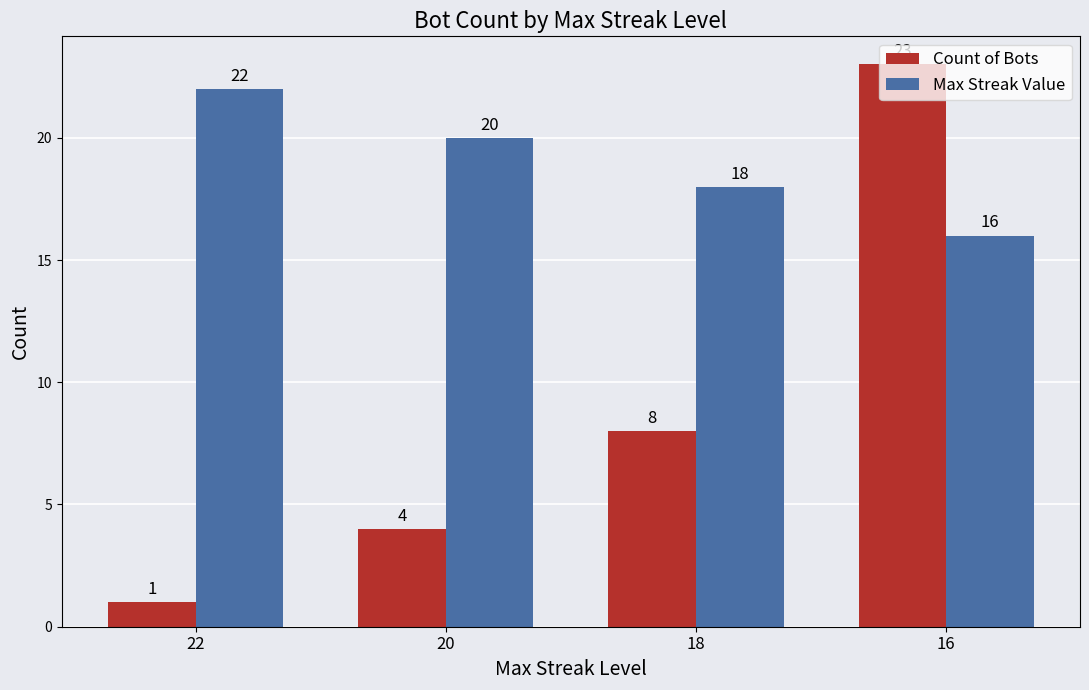

What is the difference between the maximum and minimum values in the Count of Bots series?

22